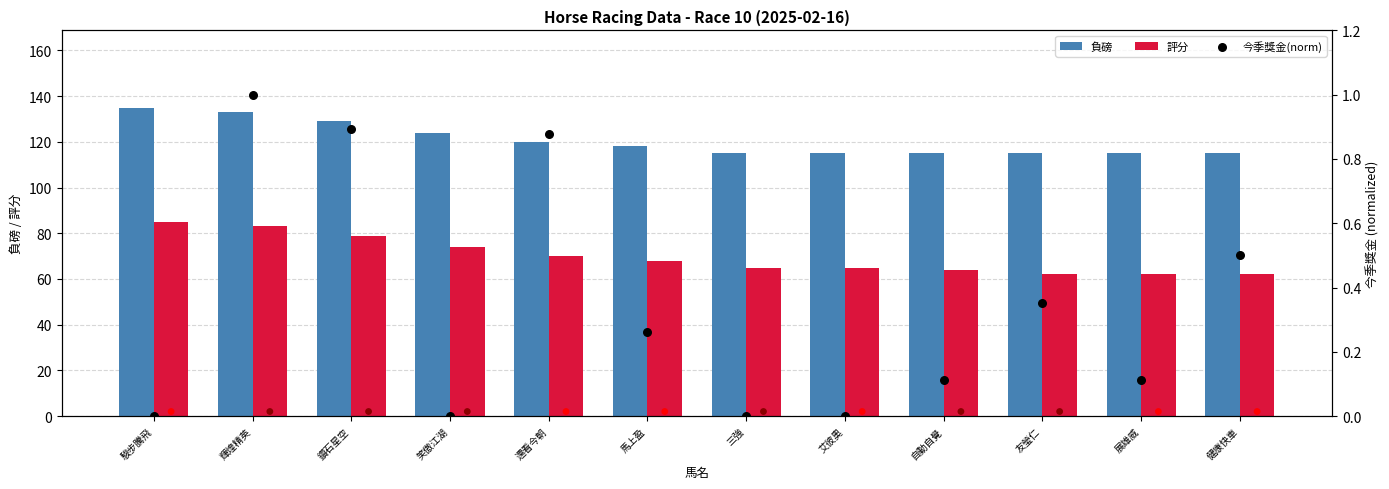

What are all the series names shown in the legend?

負磅, 評分, 今季獎金(norm)